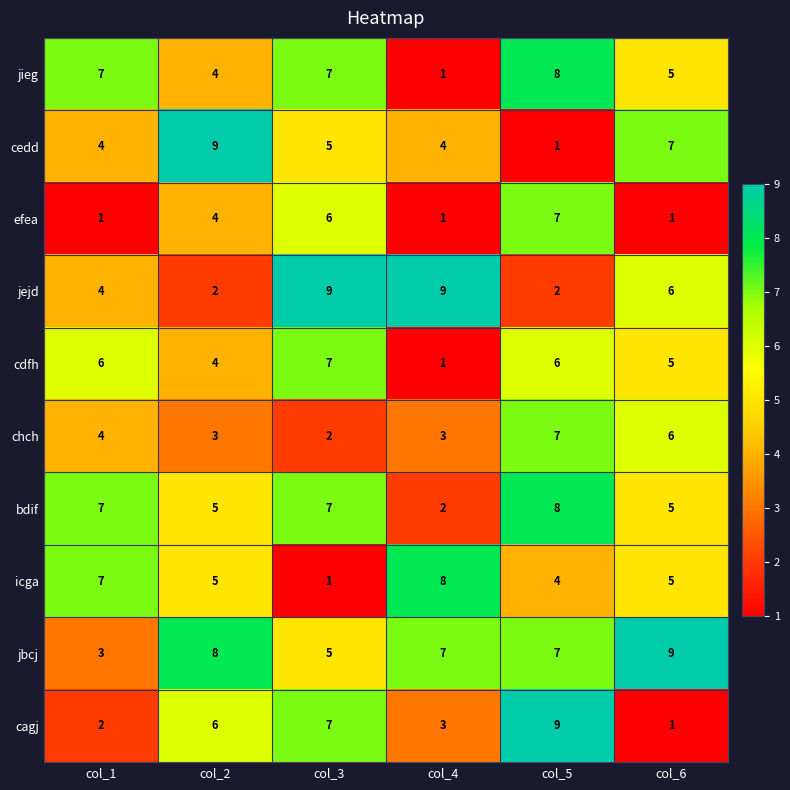

What is the sum of the cedd values at col_1 and col_6?

11